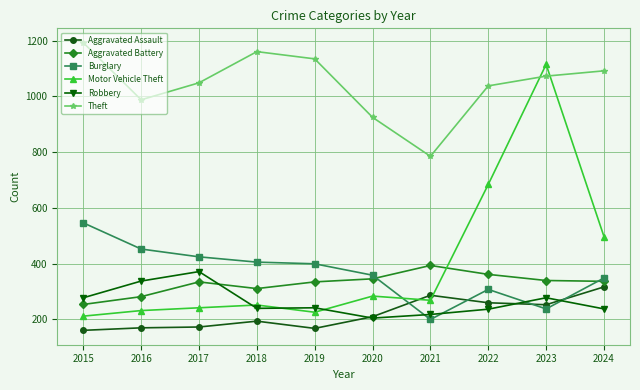

Which series has the largest total across all categories?

Theft